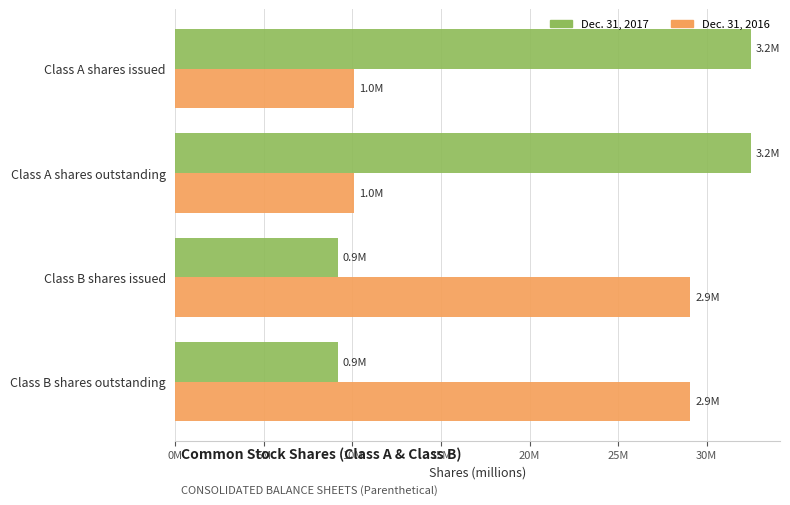

What are all the series names shown in the legend?

Dec. 31, 2017, Dec. 31, 2016